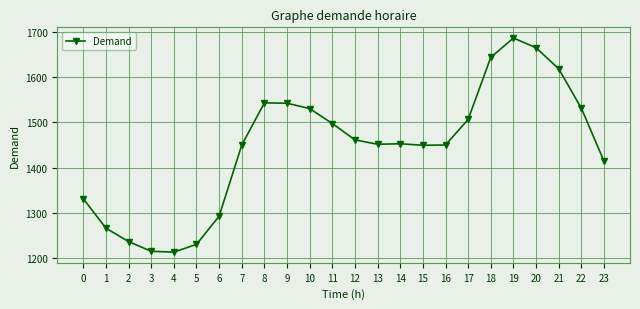

What is the value of the 2nd point from the left?

1266.1